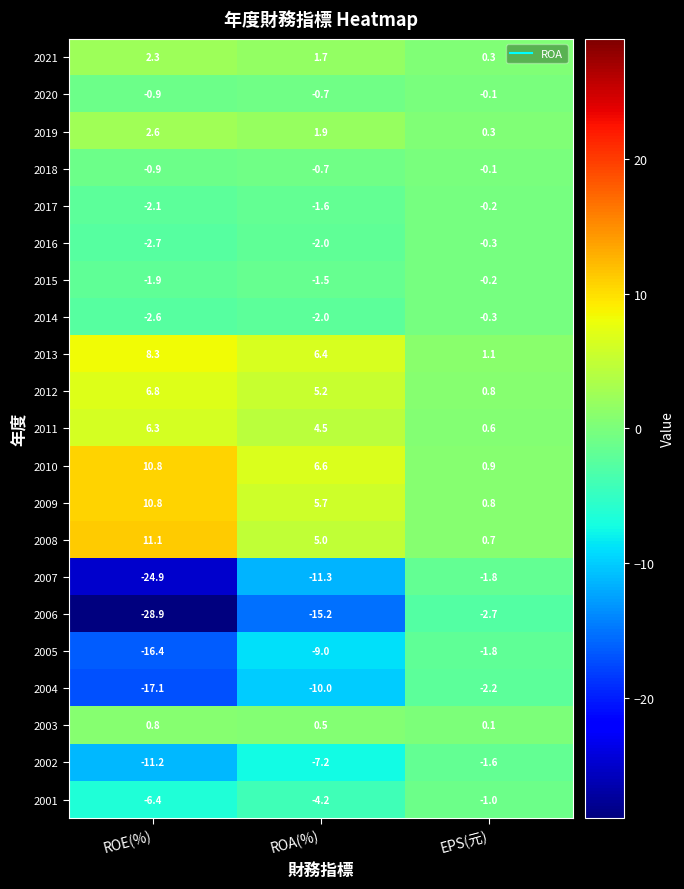

Which series has the largest total across all categories?

2010